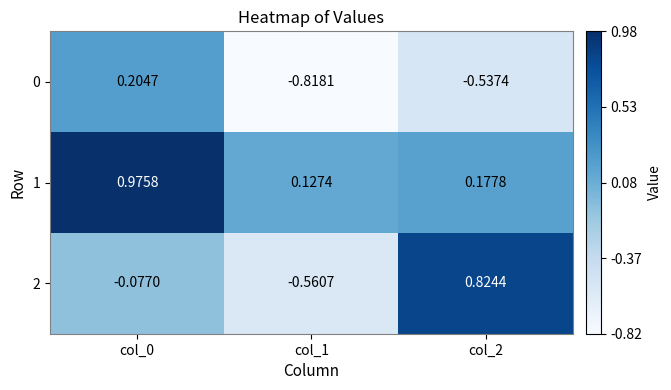

Which label corresponds to the largest value in the chart?

col_0